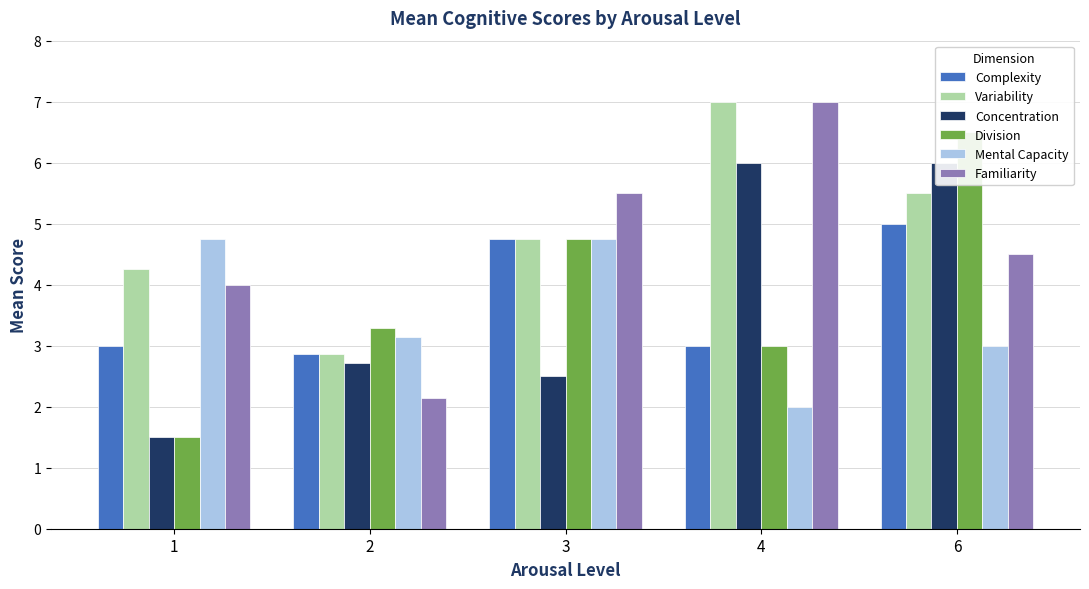

How many data points in Complexity are above 3?

2